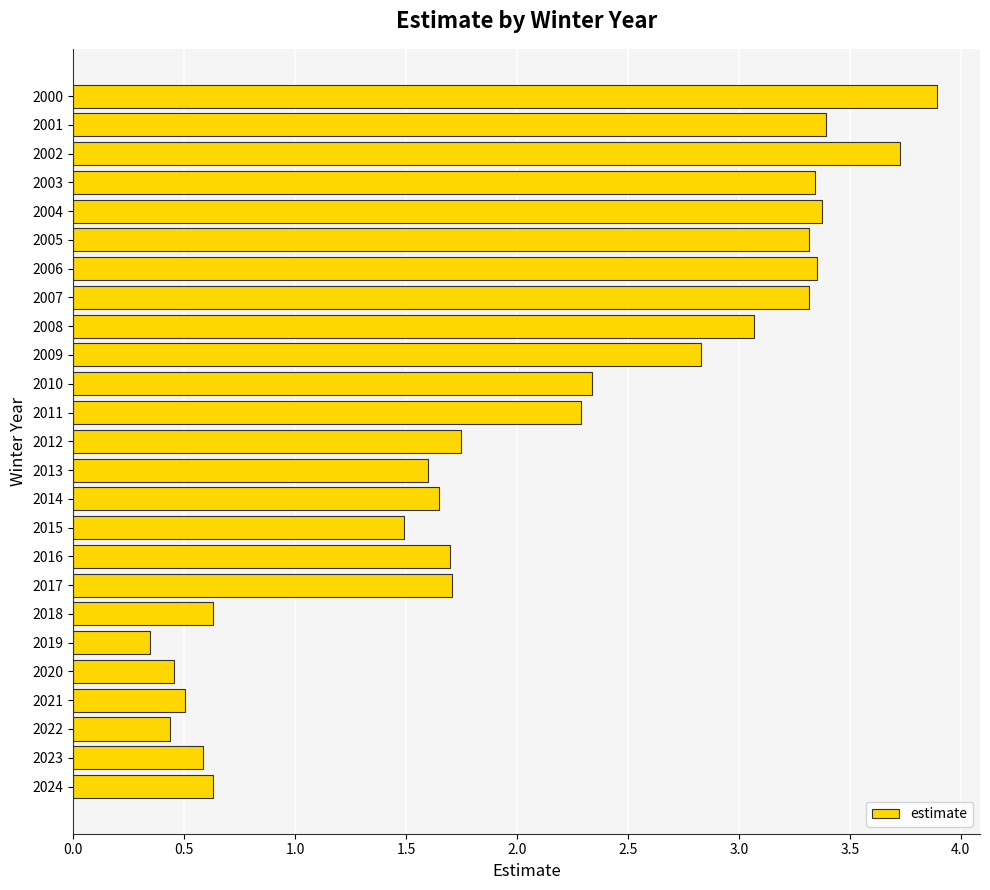

Count the number of values greater than 1.

18